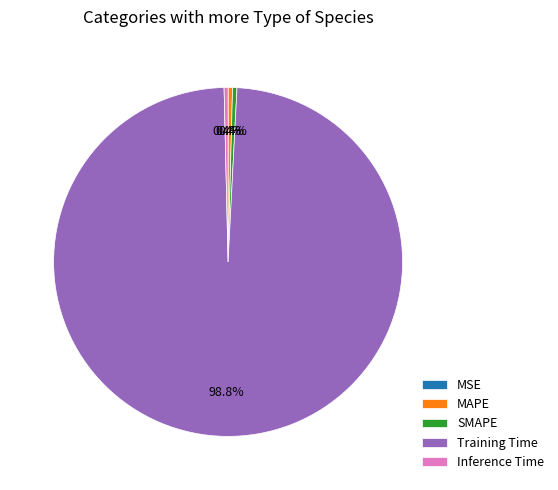

What percentage is NOT represented by Training Time?

1.2%